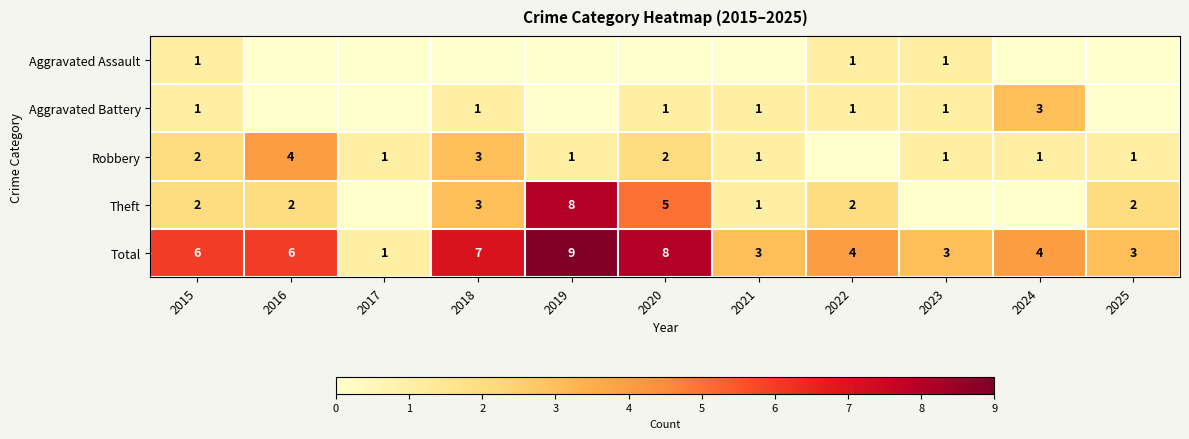

What is the difference between the maximum and minimum values in the Total series?

8